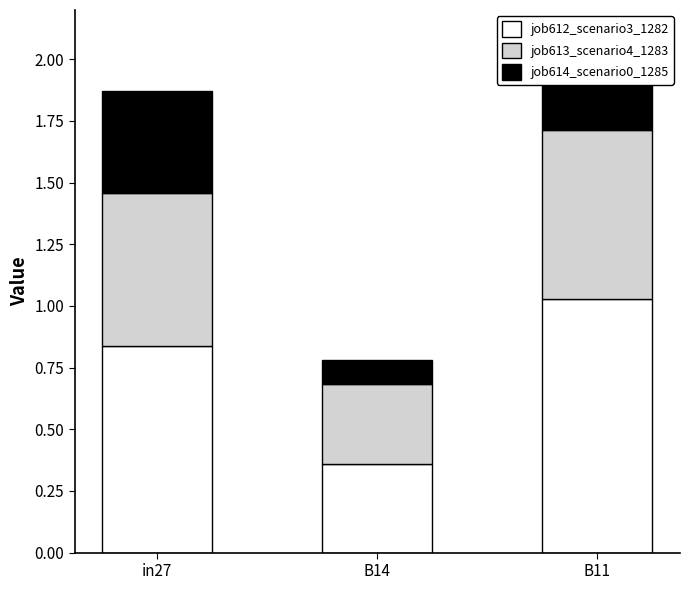

What is the total value across all series at in27?

1.9